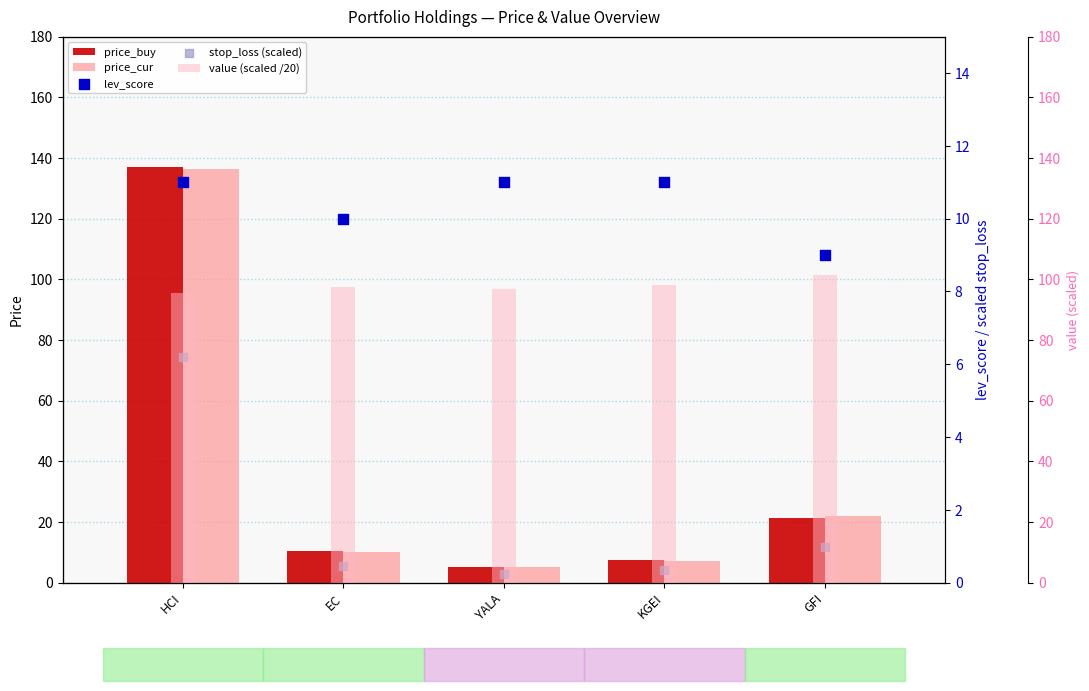

What is the total value across all series at KGEI?

124.1